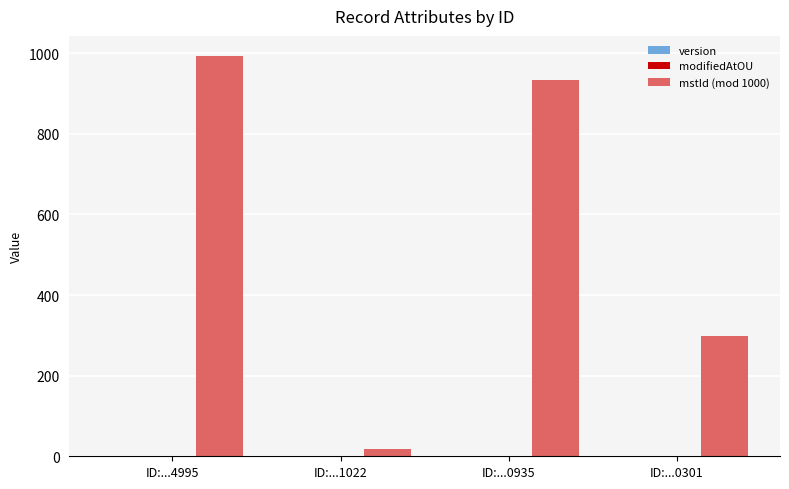

How many groups of bars are there?

4